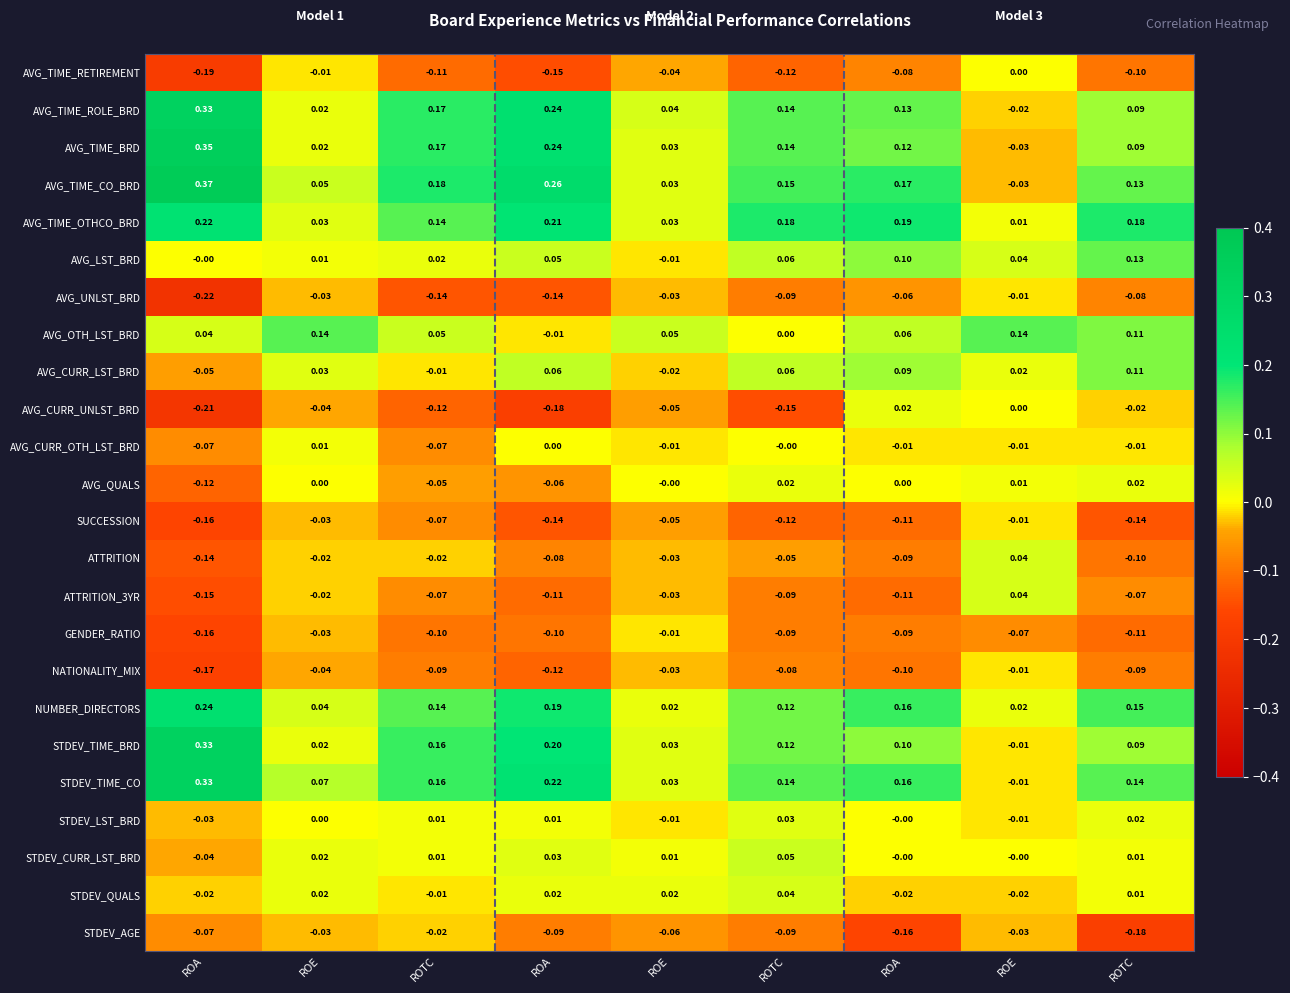

How many distinct data groups are displayed?

24